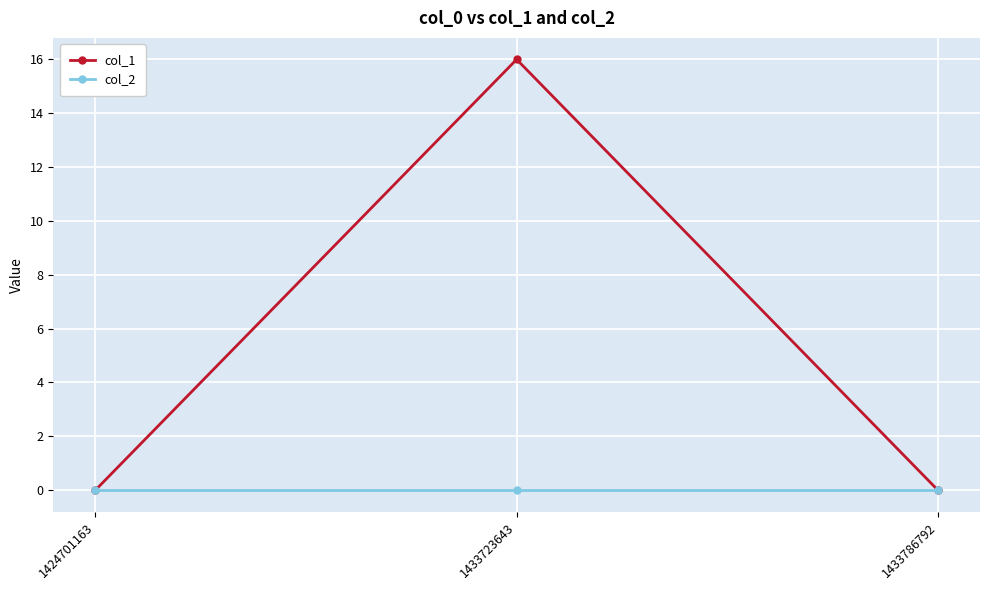

At which category is the sum across all series the highest?

1433723643